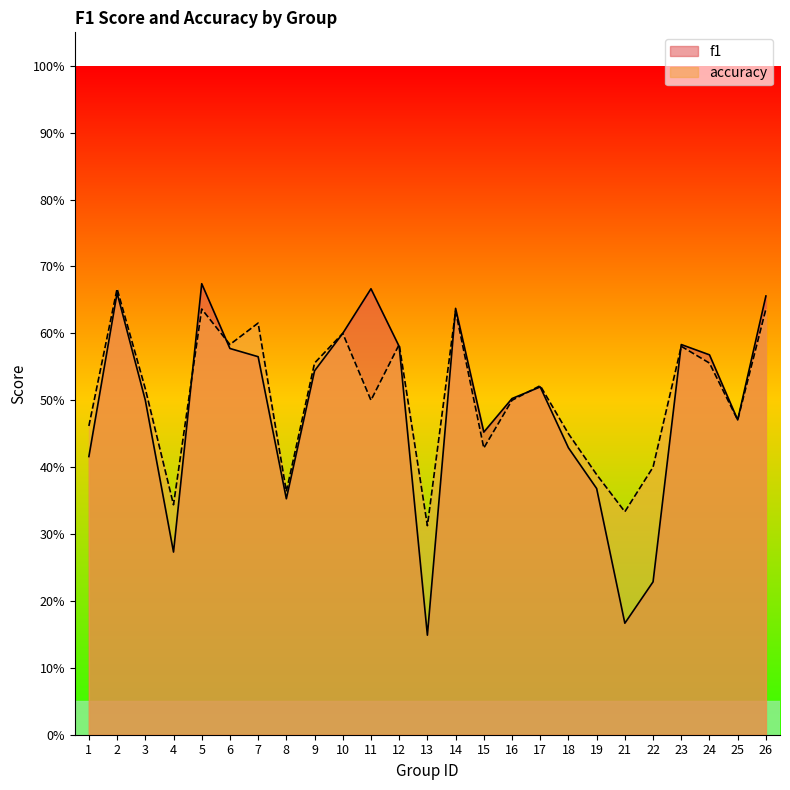

What is the difference between the second highest and second lowest values in the accuracy series?

0.3